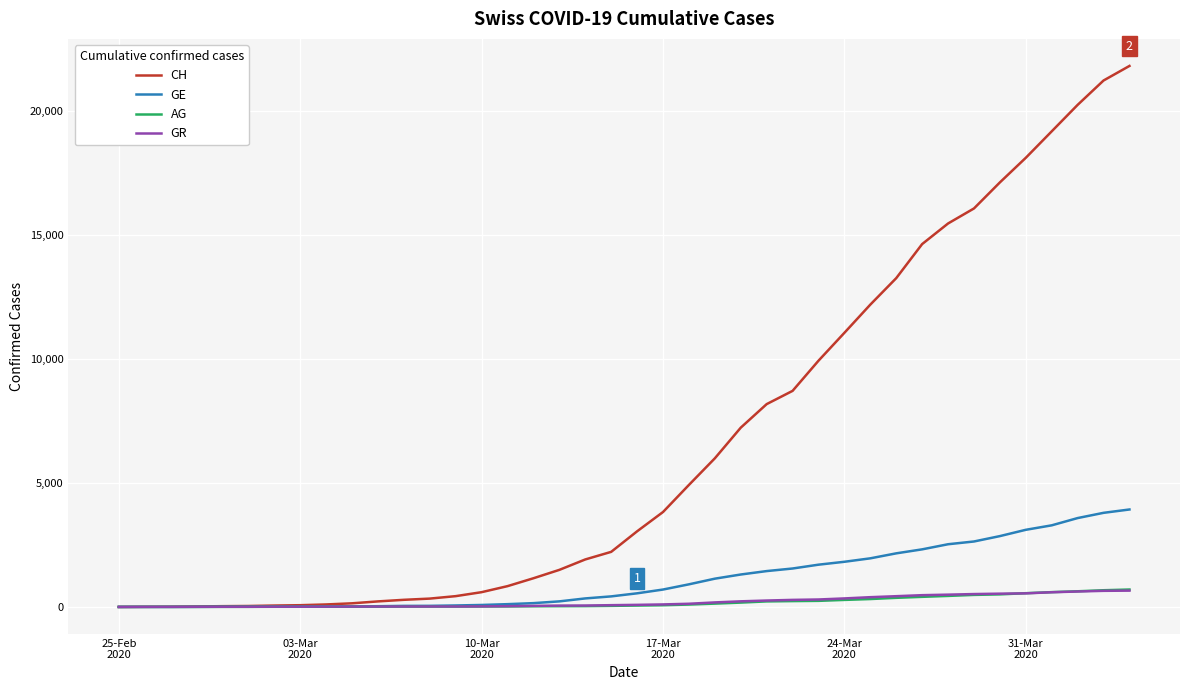

What is the greatest value displayed?

21806